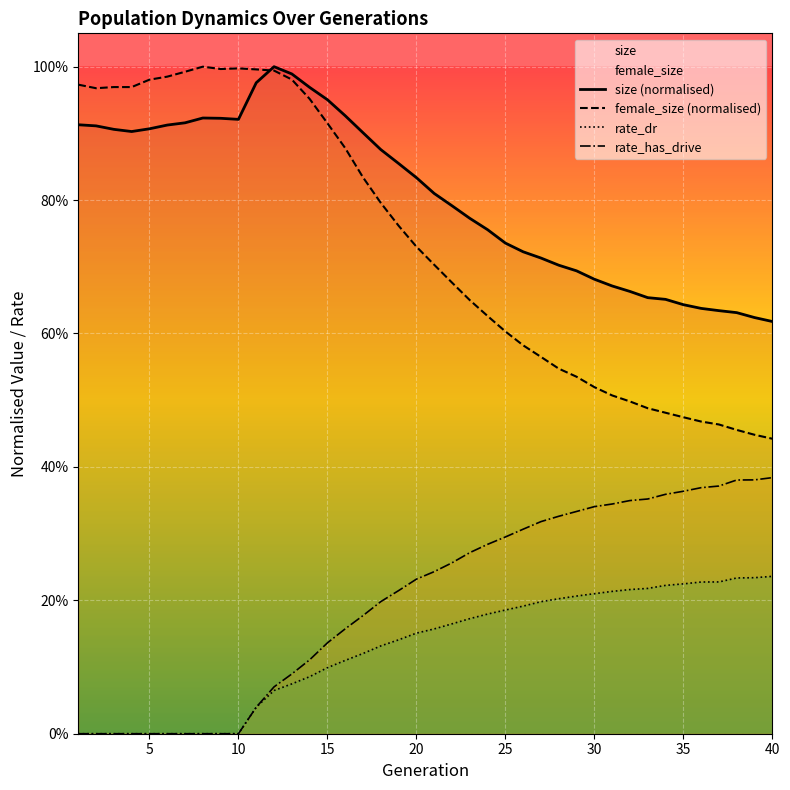

How many lines are shown in the chart?

4